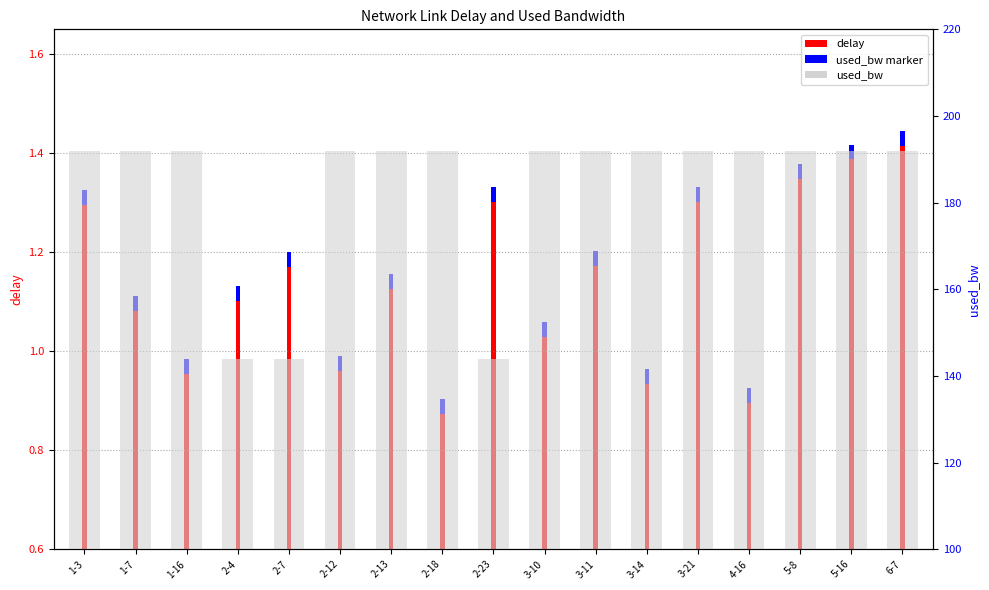

How many values in the delay series are below 1?

5